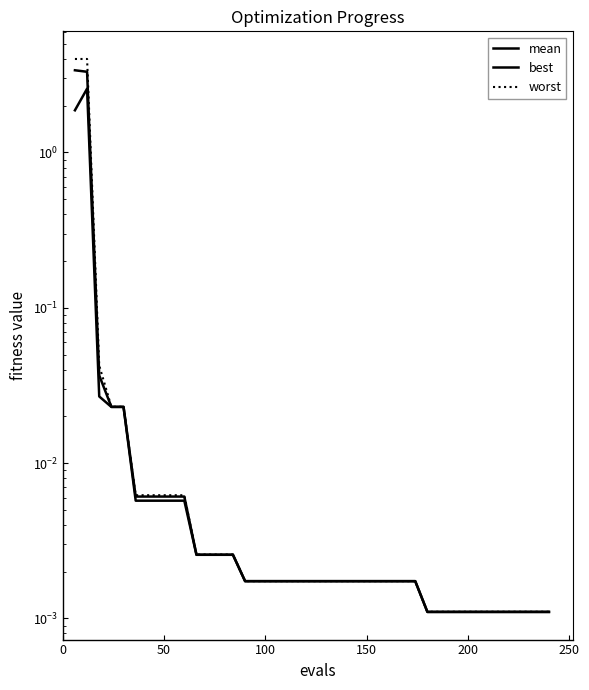

What is the average value of the mean series?

0.2